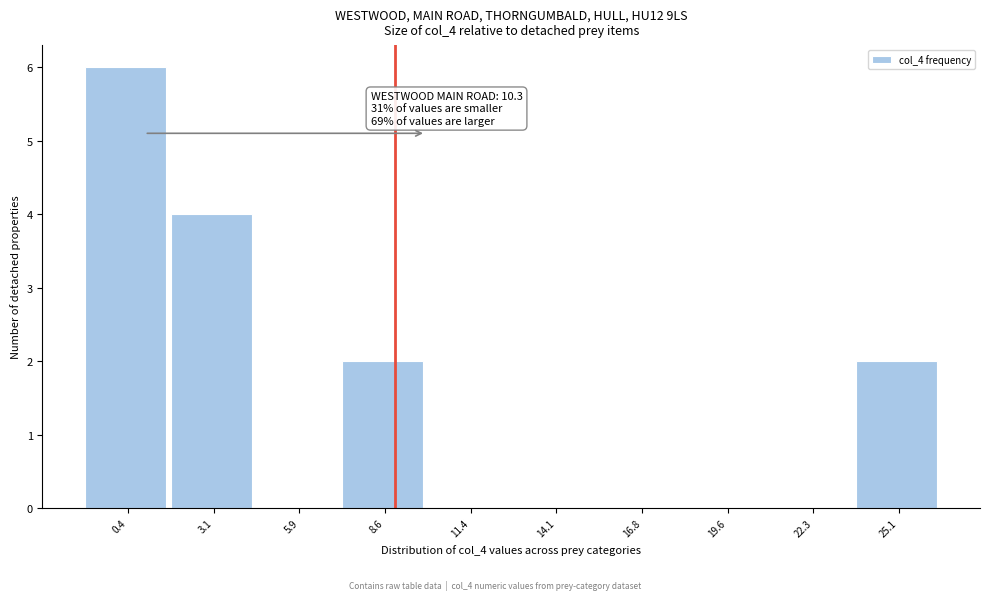

Reading left to right, extract all data points from this chart.

0.4=6	3.1=4	5.9=0	8.6=2	11.4=0	14.1=0	16.8=0	19.6=0	22.3=0	25.1=2